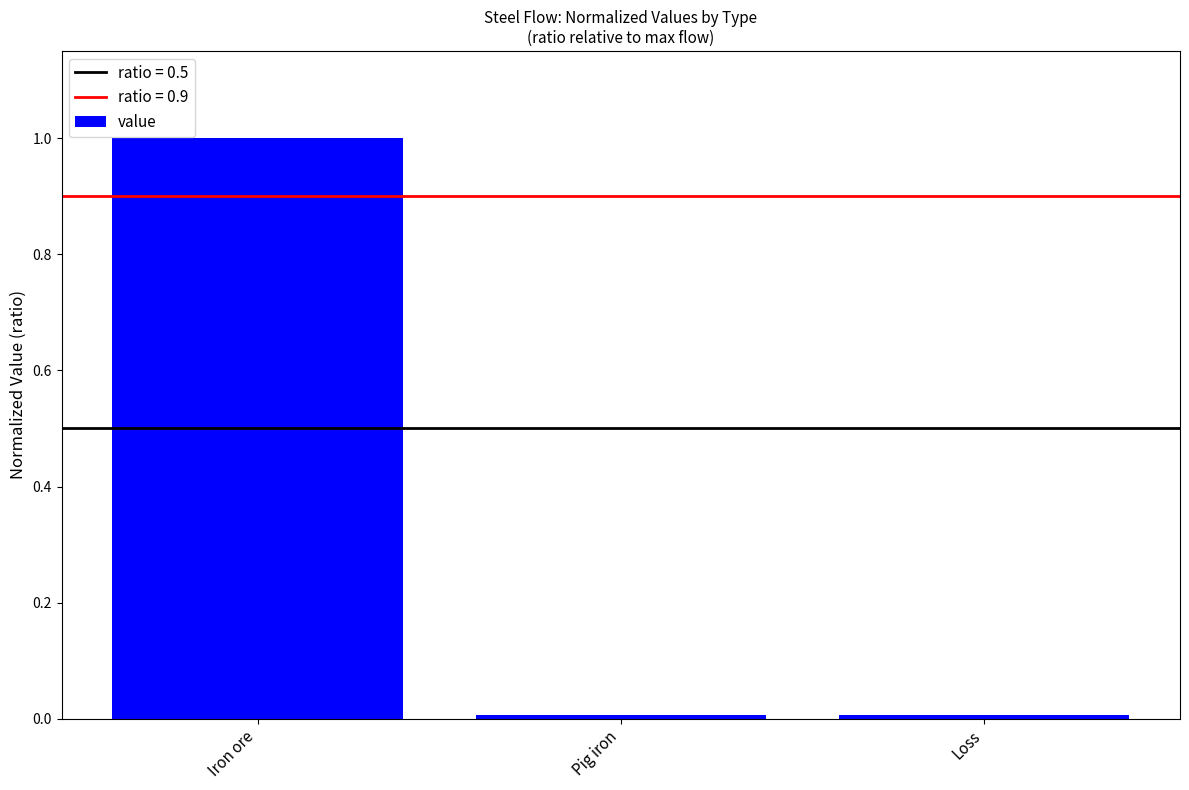

Is it true that the value at Pig iron is 0.0?

True